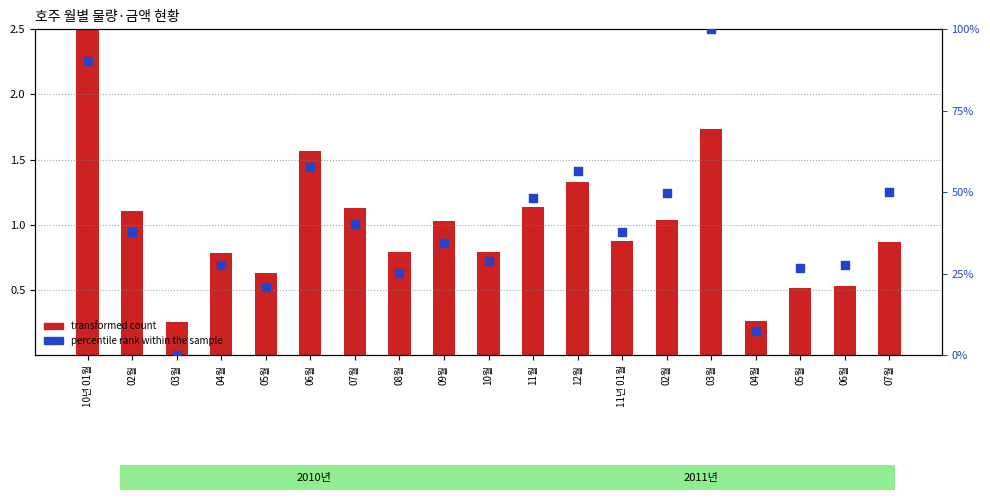

Which series has the widest spread of Y values?

percentile rank within the sample